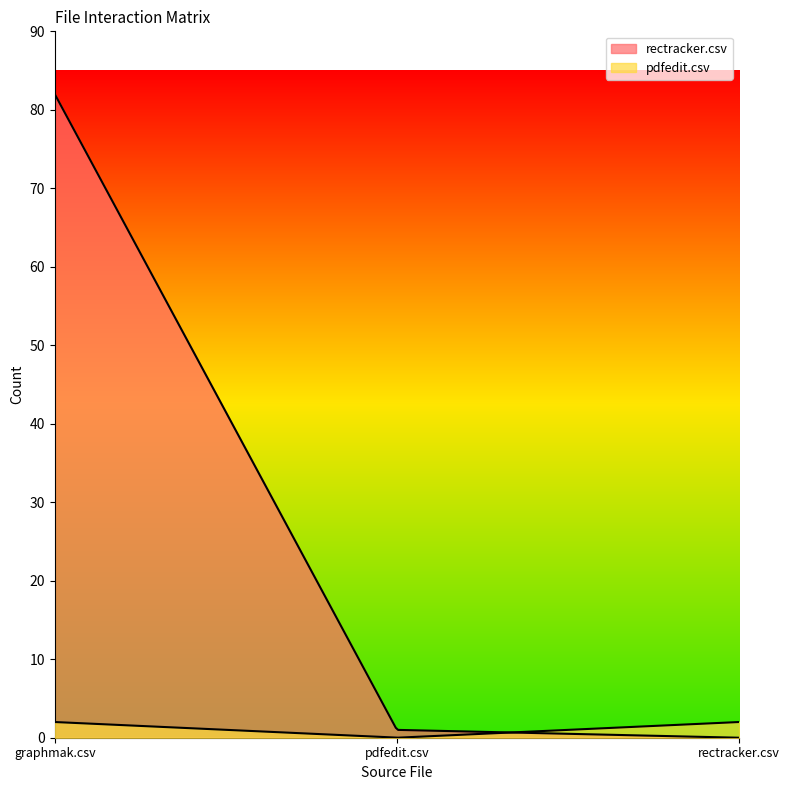

What are all the series names shown in the legend?

rectracker.csv, pdfedit.csv